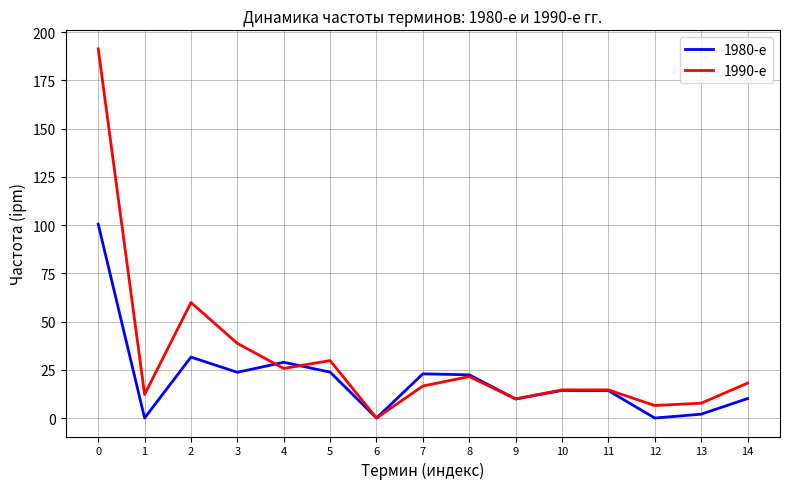

Is the value of 1990-е at 12 greater than the value of 1980-е at 12?

Yes